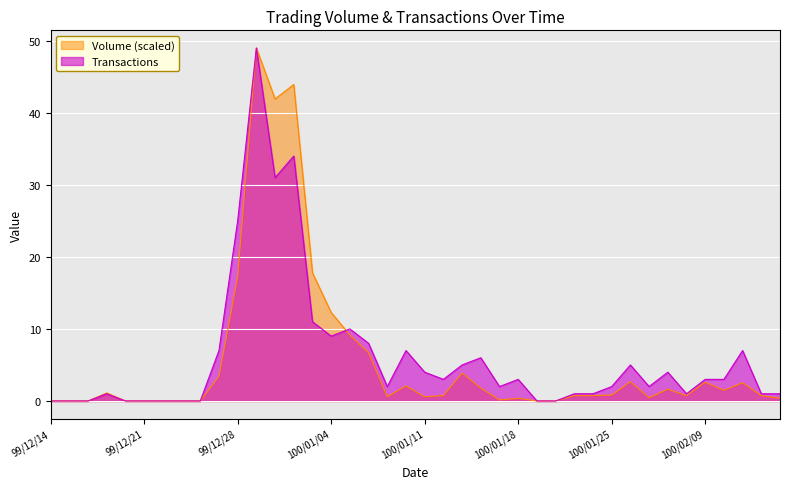

True or false: Volume has more than 1 interior local peaks.

True